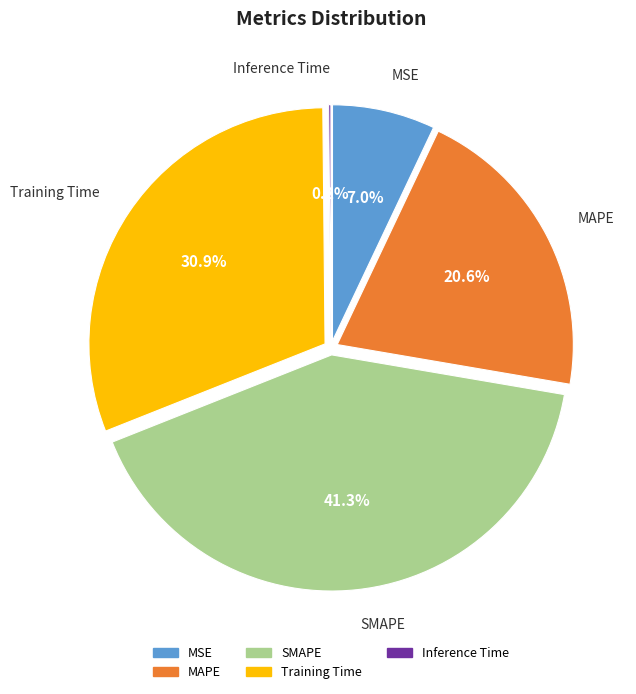

Is there any slice that represents more than half of the pie?

No